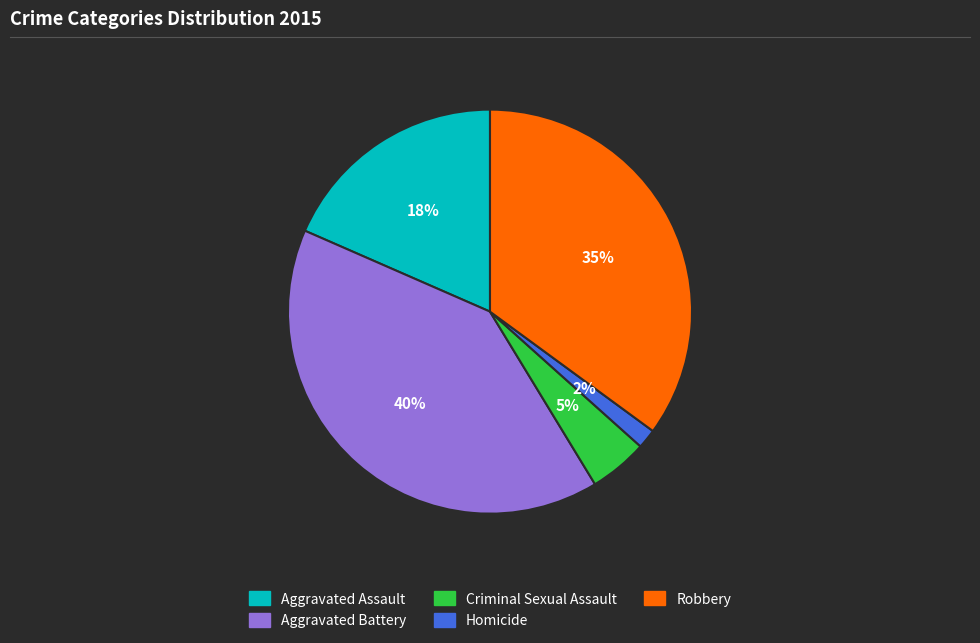

Count the number of slices in the pie.

5